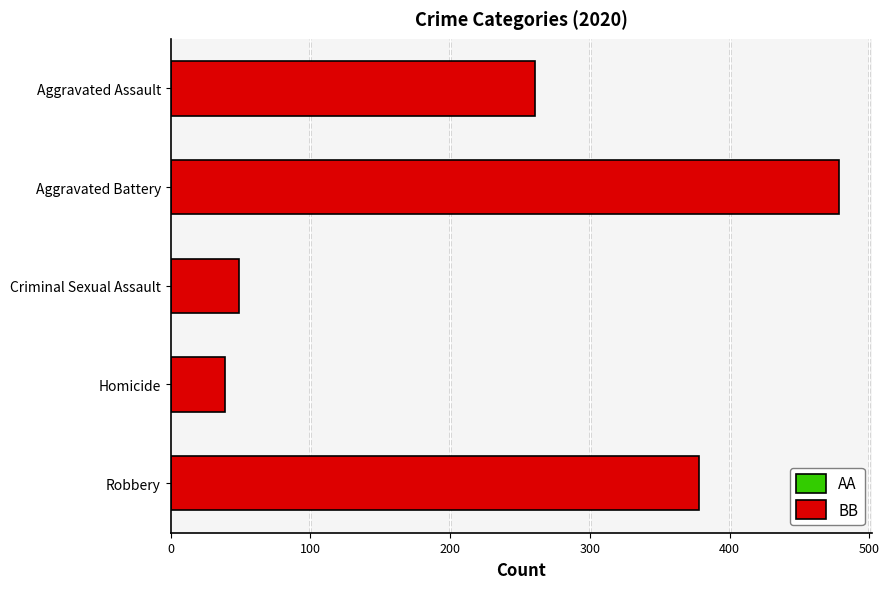

The value at Robbery is 551. True or false?

False